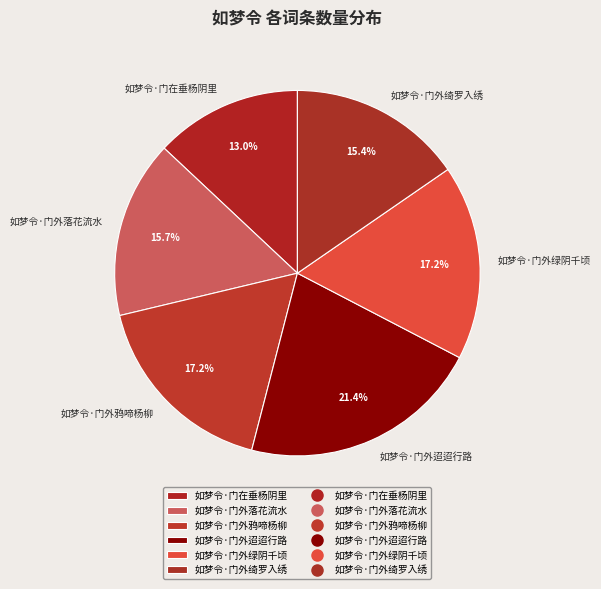

To the nearest percent, what portion does 如梦令·门在垂杨阴里 represent?

13%